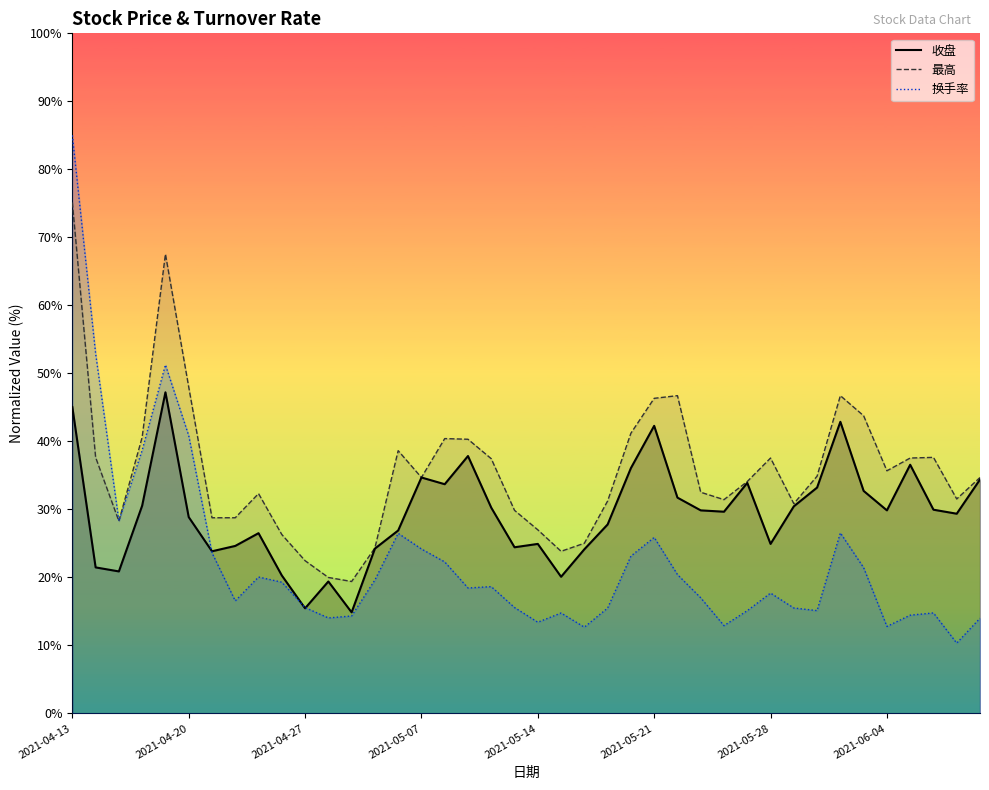

Which series has the largest range (max minus min)?

换手率